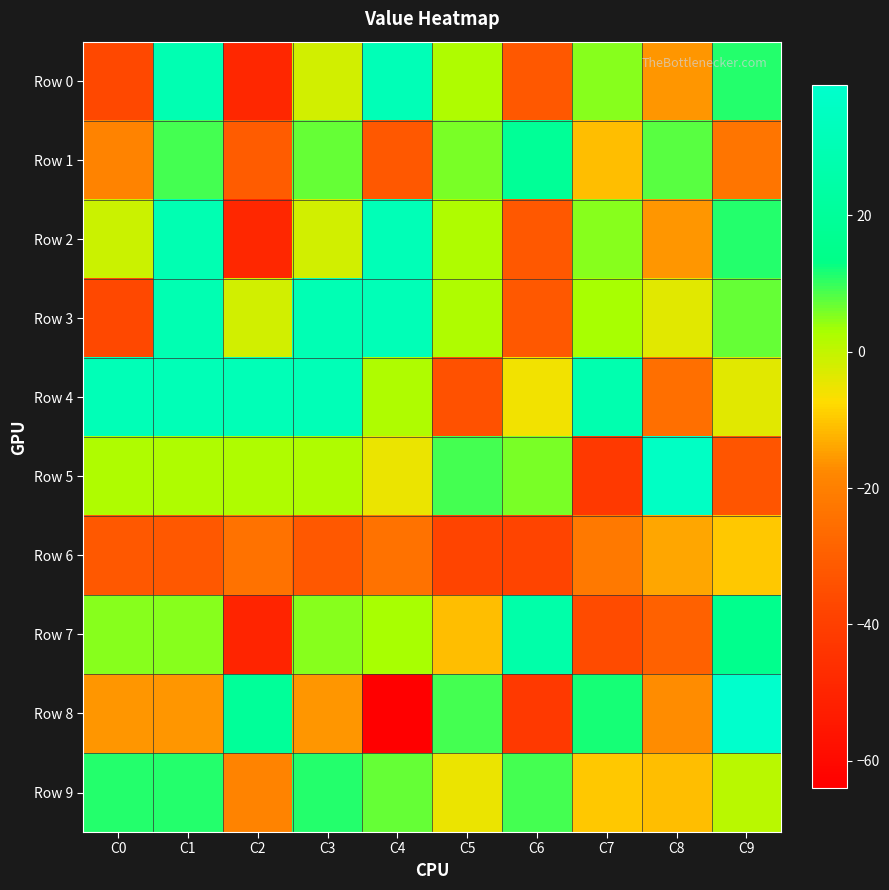

Which series changed the most between C2 and C9?

Row 7